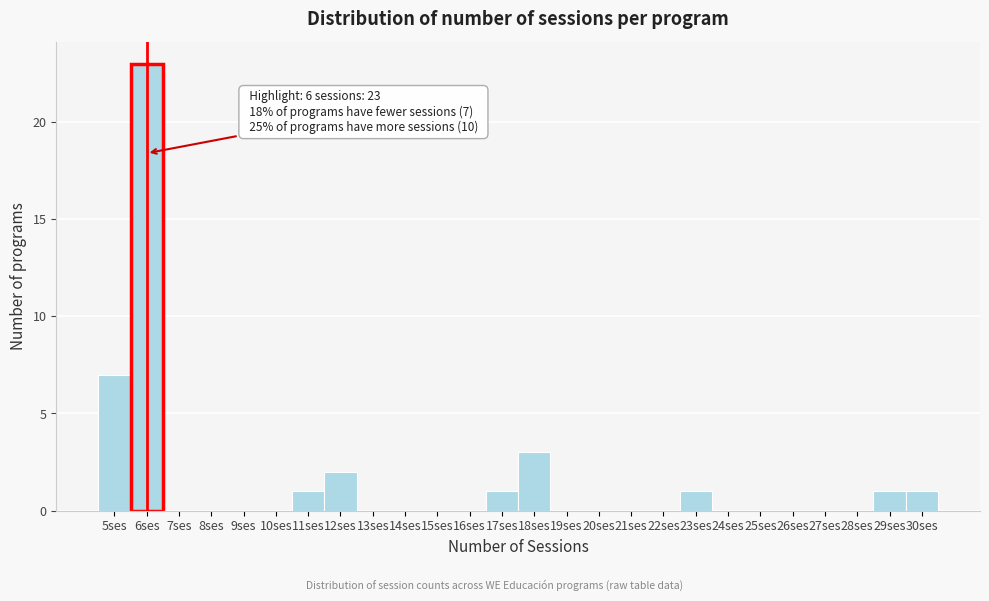

Over which range of the x-axis is the bar tallest?

5.5 to 6.5